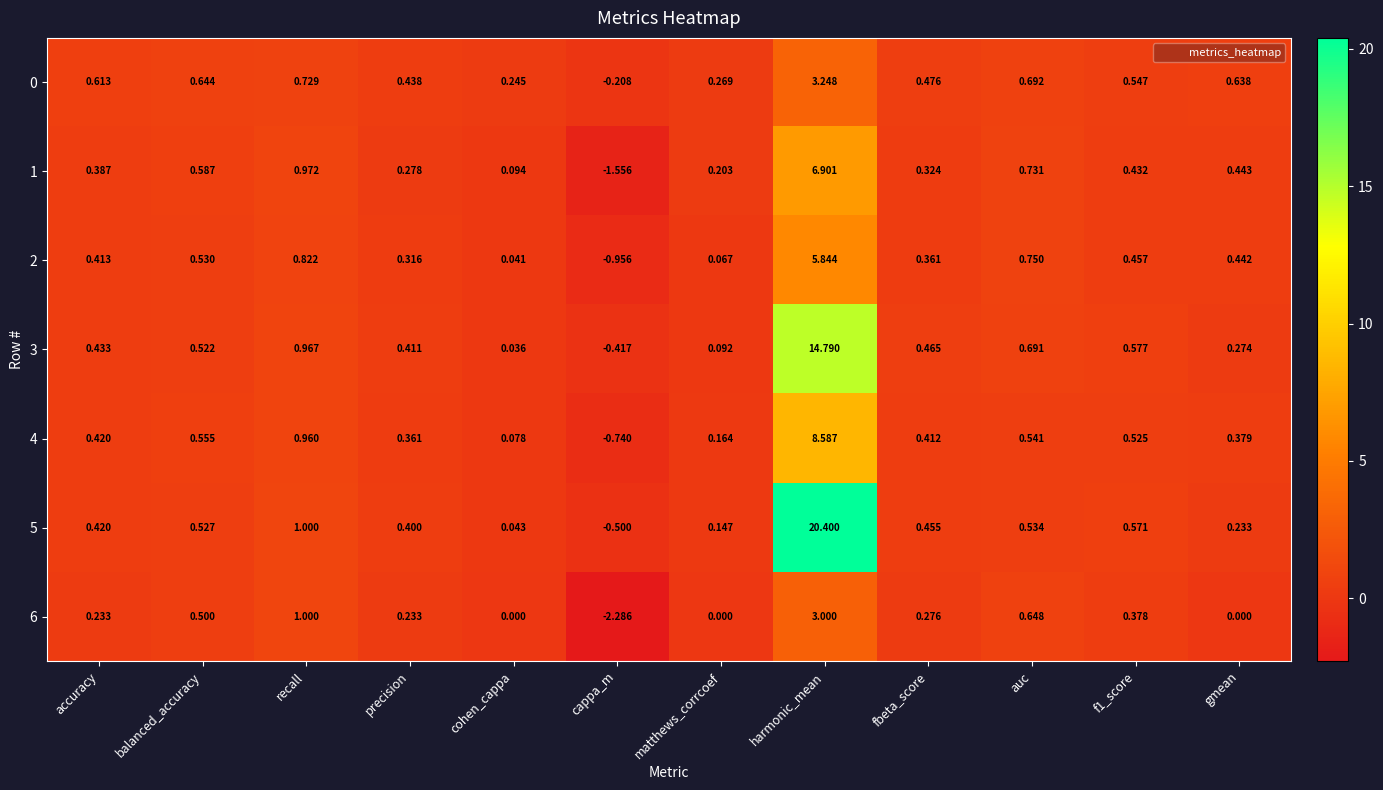

Count the number of categories in the chart.

12